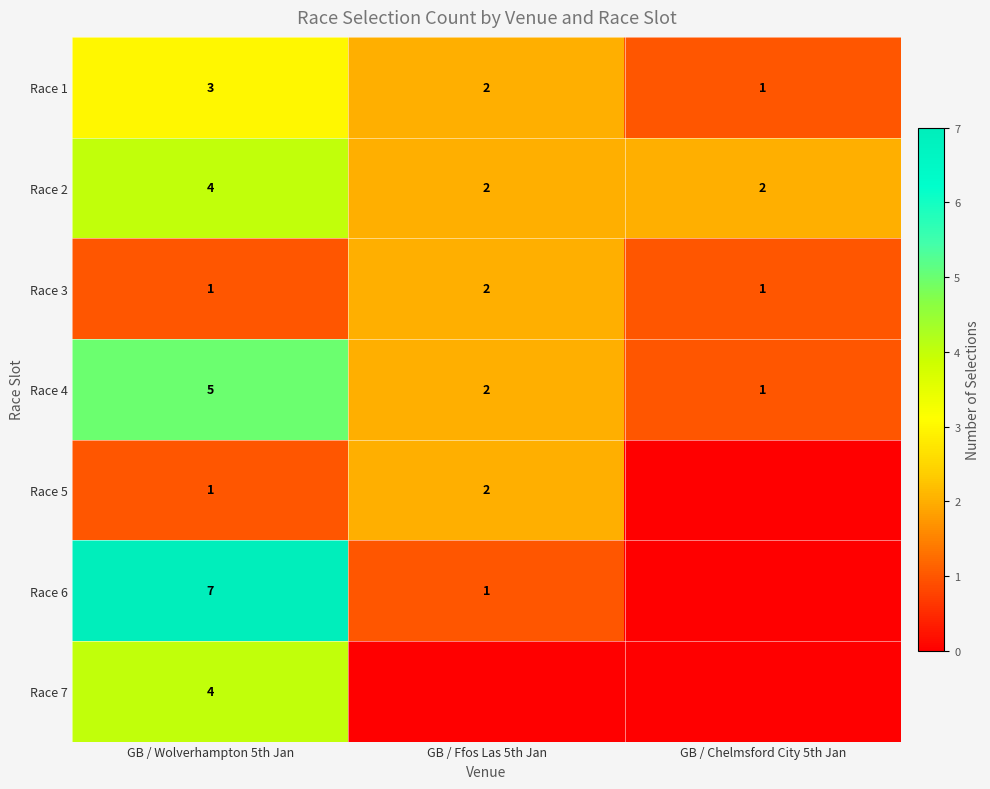

What is the highest value of the Race 2 series?

4